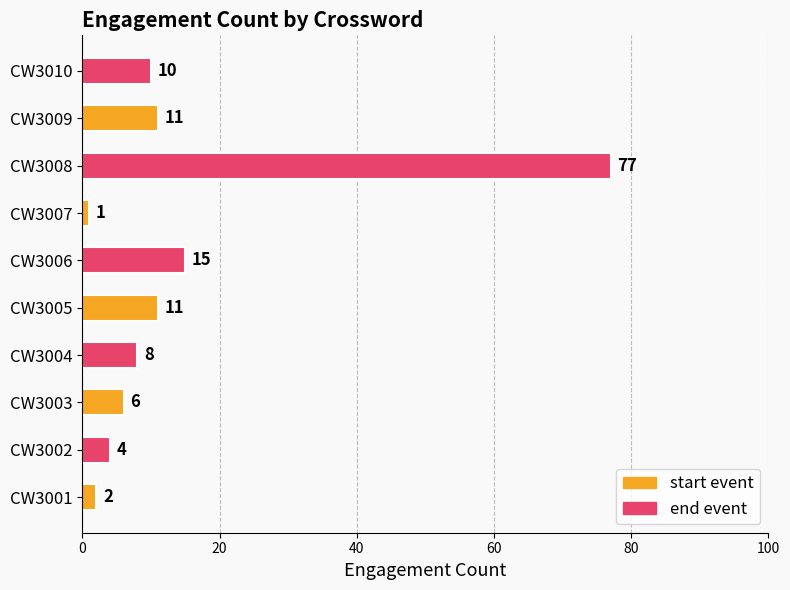

Are the bars horizontal?

Yes